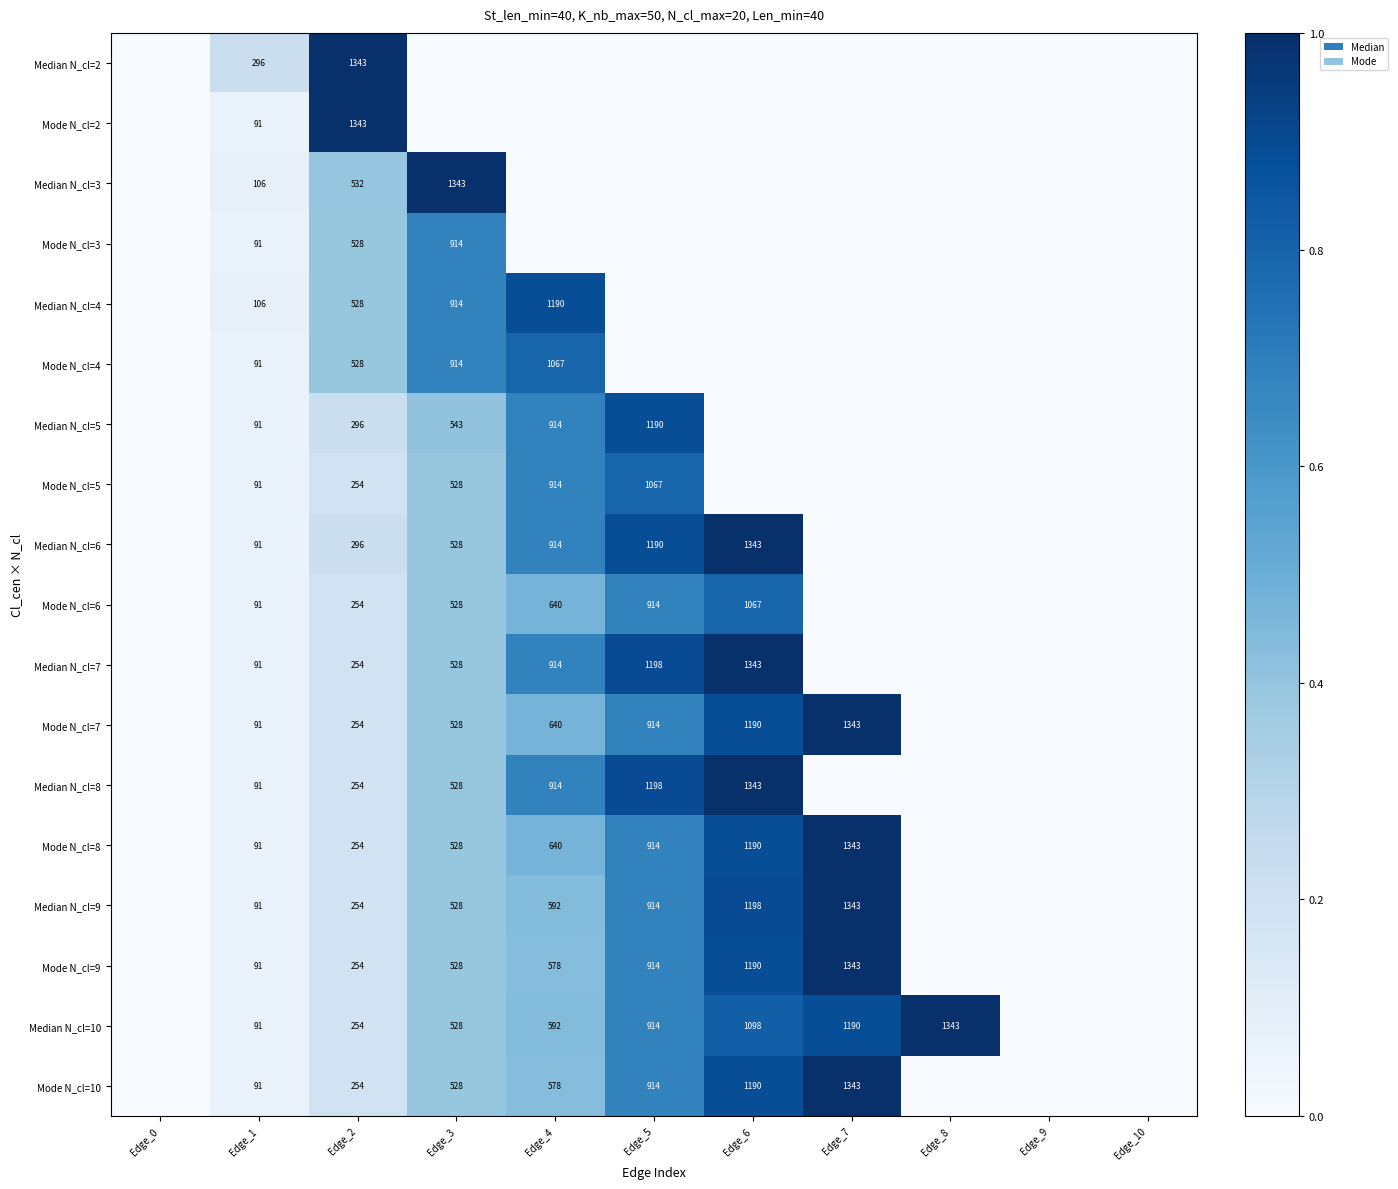

Is it true that Mode N_cl=6 equals 819 at Edge_3?

False